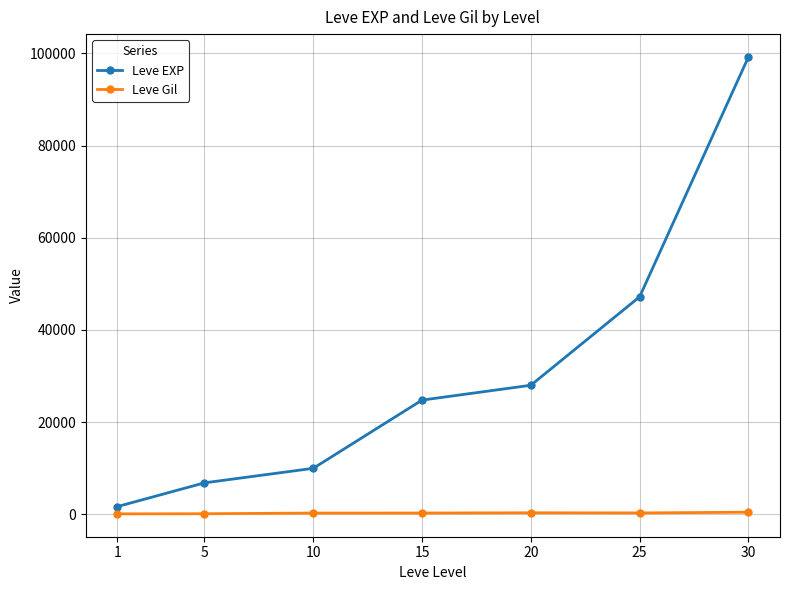

Is this an area chart (filled region under the line)?

No